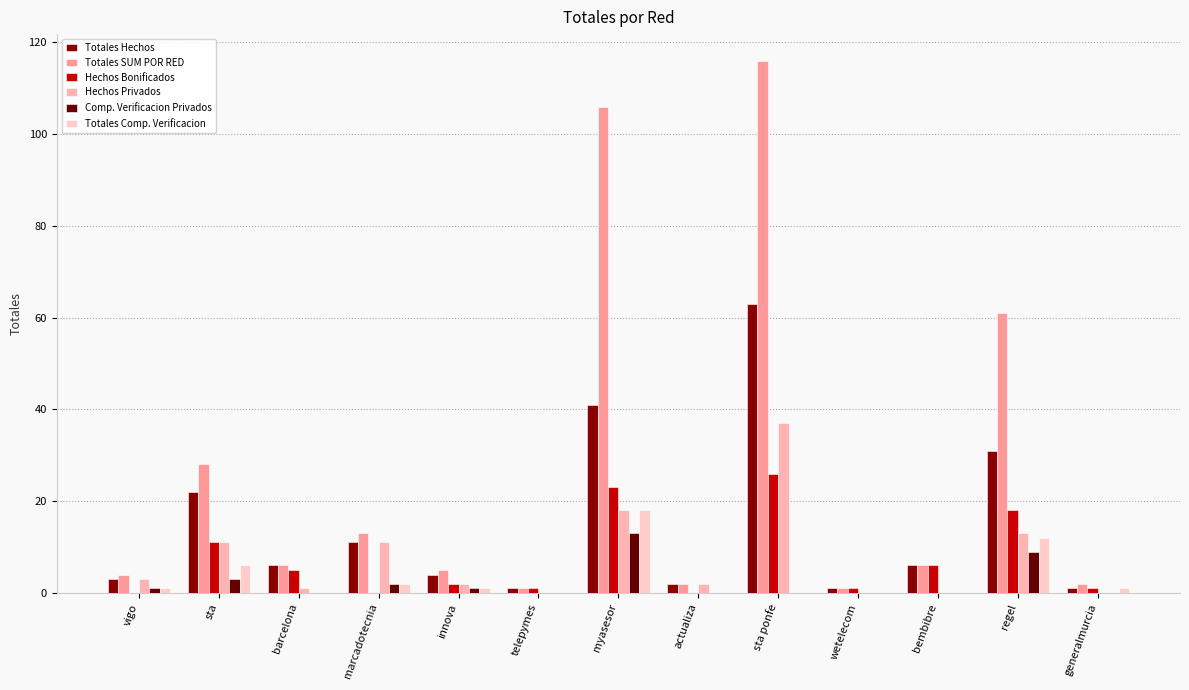

Reading left to right, what are all the values shown in this chart?

Totales Hechos: vigo=3	sta=22	barcelona=6	marcadotecnia=11	innova=4	telepymes=1	myasesor=41	actualiza=2	sta ponfe=63	wetelecom=1	bembibre=6	regel=31	generalmurcia=1
Totales SUM POR RED: vigo=4	sta=28	barcelona=6	marcadotecnia=13	innova=5	telepymes=1	myasesor=106	actualiza=2	sta ponfe=116	wetelecom=1	bembibre=6	regel=61	generalmurcia=2
Hechos Bonificados: vigo=0	sta=11	barcelona=5	marcadotecnia=0	innova=2	telepymes=1	myasesor=23	actualiza=0	sta ponfe=26	wetelecom=1	bembibre=6	regel=18	generalmurcia=1
Hechos Privados: vigo=3	sta=11	barcelona=1	marcadotecnia=11	innova=2	telepymes=0	myasesor=18	actualiza=2	sta ponfe=37	wetelecom=0	bembibre=0	regel=13	generalmurcia=0
Comp. Verificacion Privados: vigo=1	sta=3	barcelona=0	marcadotecnia=2	innova=1	telepymes=0	myasesor=13	actualiza=0	sta ponfe=0	wetelecom=0	bembibre=0	regel=9	generalmurcia=0
Totales Comp. Verificacion: vigo=1	sta=6	barcelona=0	marcadotecnia=2	innova=1	telepymes=0	myasesor=18	actualiza=0	sta ponfe=0	wetelecom=0	bembibre=0	regel=12	generalmurcia=1